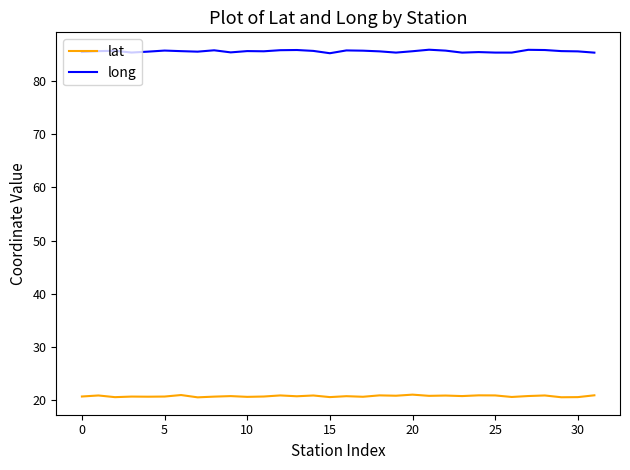

What is the minimum value shown in the chart?

20.6